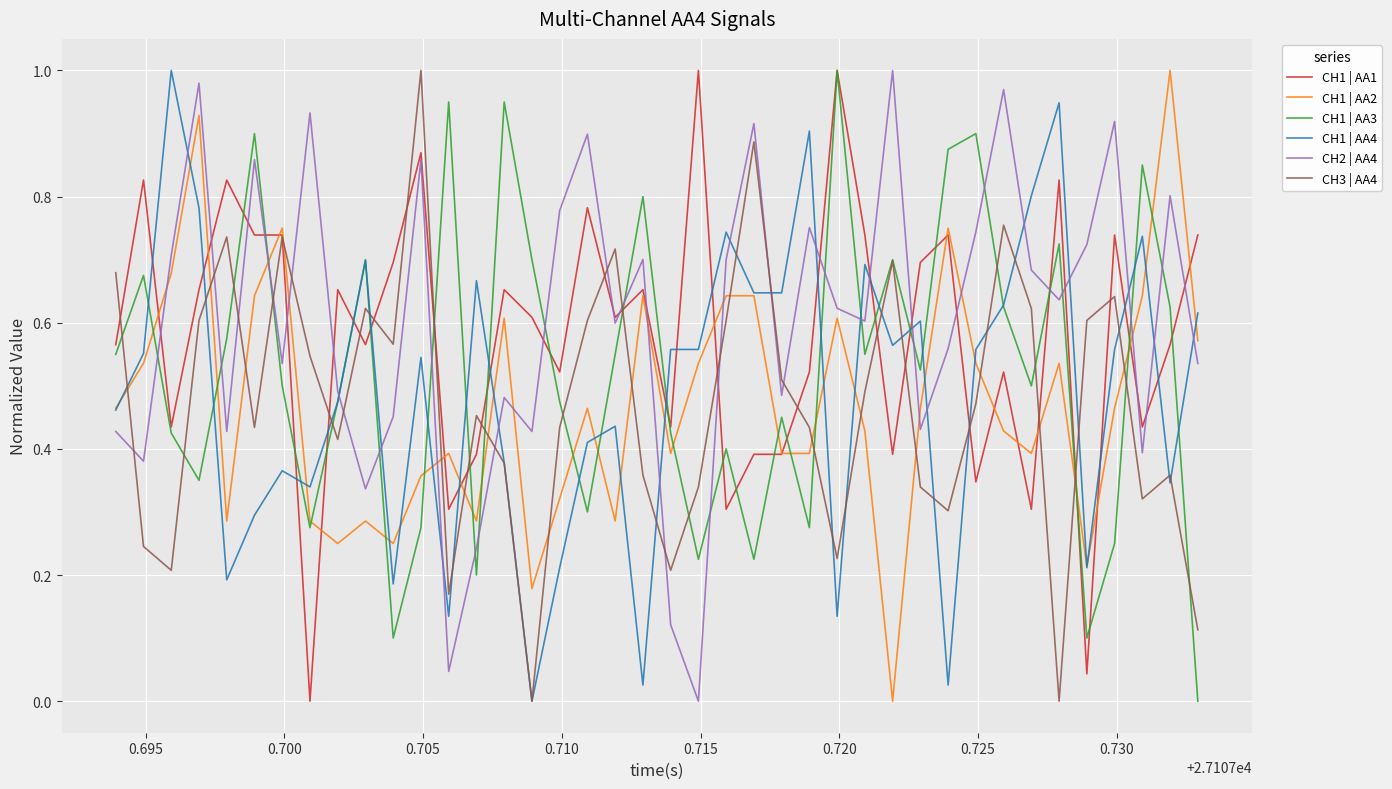

How many series are shown in this chart?

6